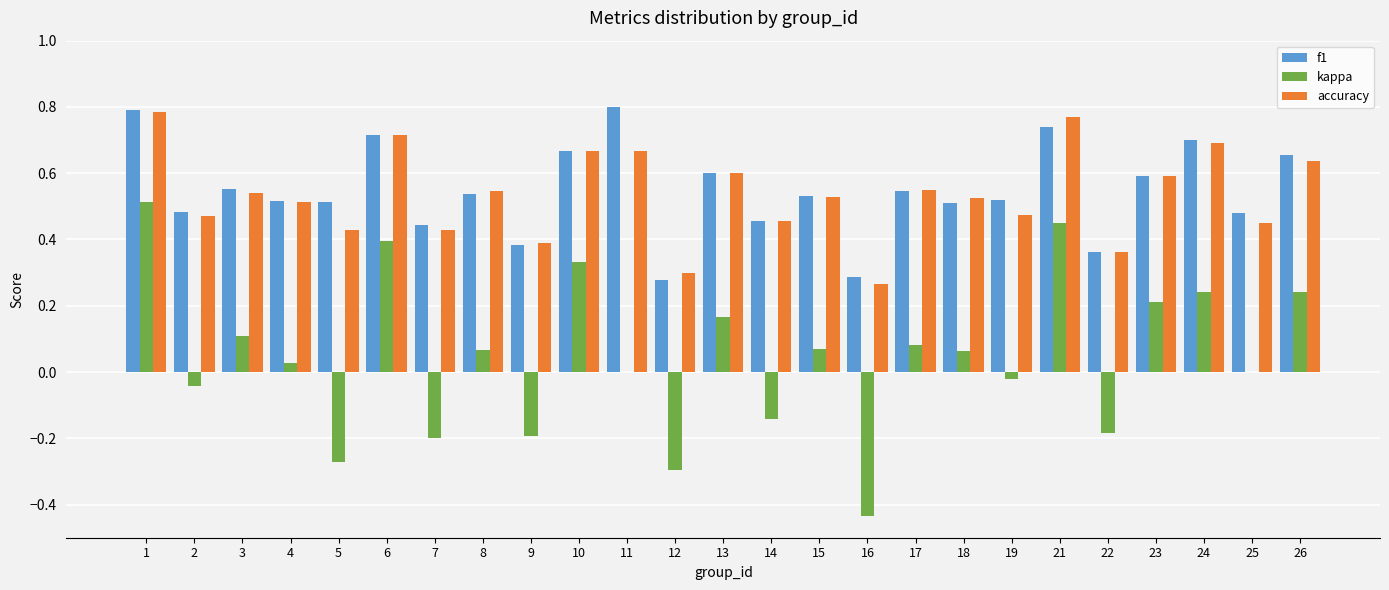

The kappa series shows 0.1 at 3. True or false?

True